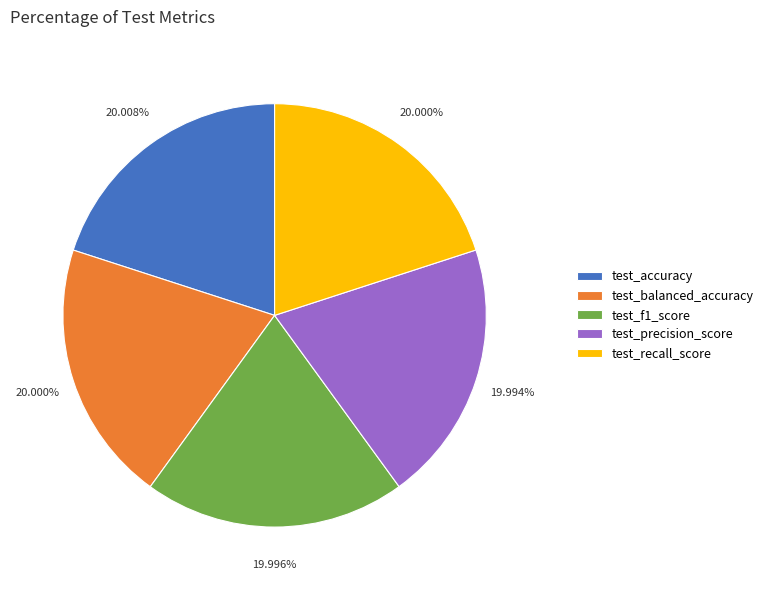

How many segments does this pie chart have?

5